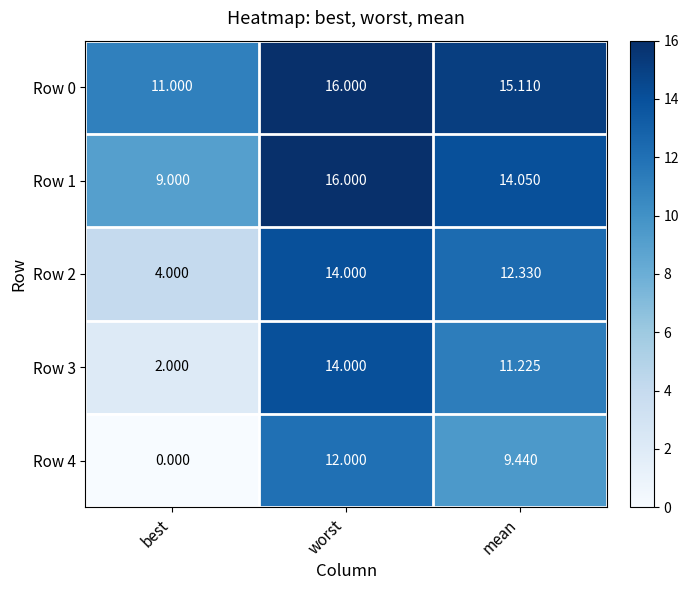

At which category is the sum across all series the highest?

worst